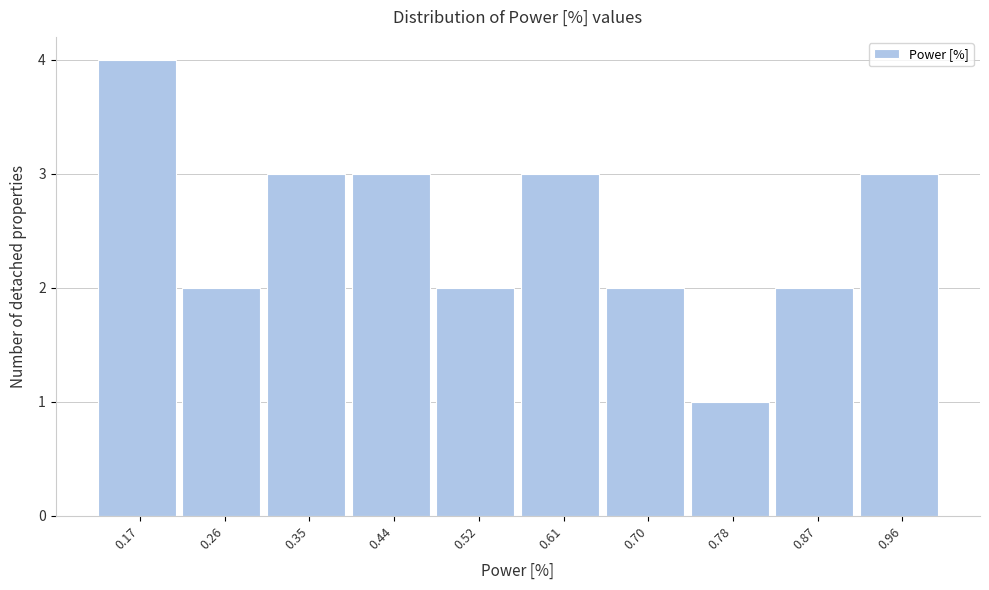

Which range on the x-axis has the tallest bar?

0.13 to 0.22